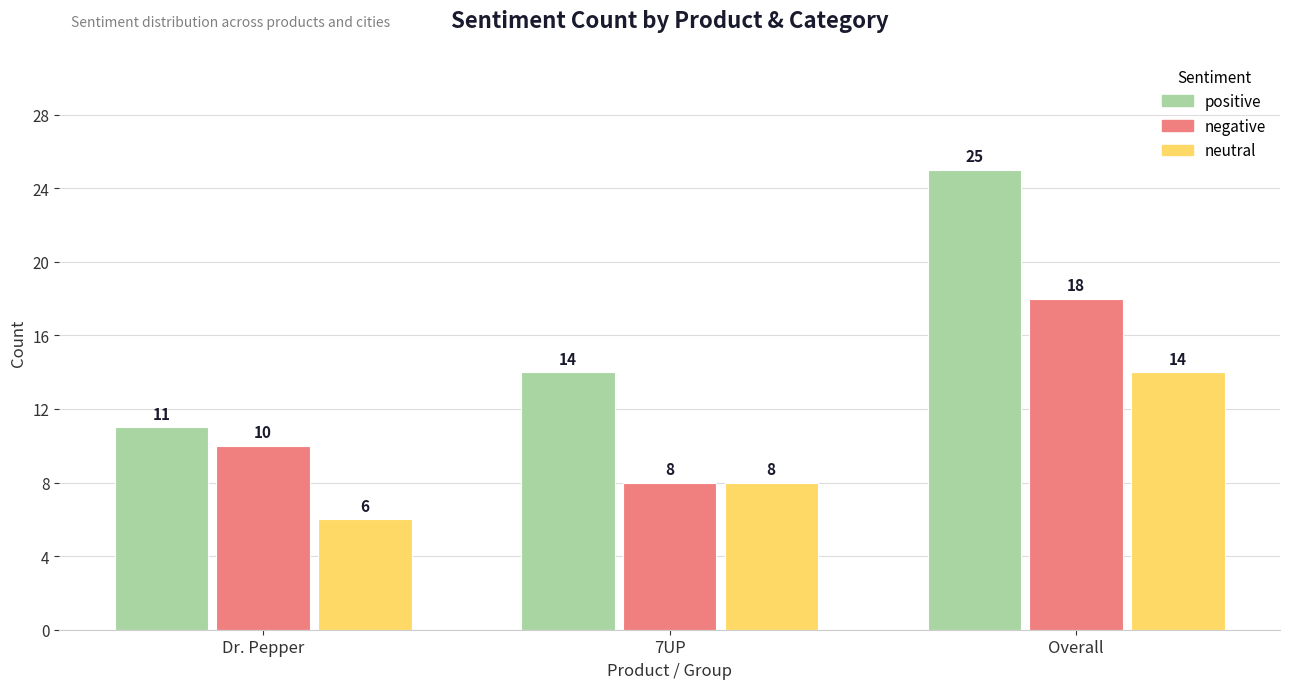

What is the label of the 1st bar from the right?

Overall